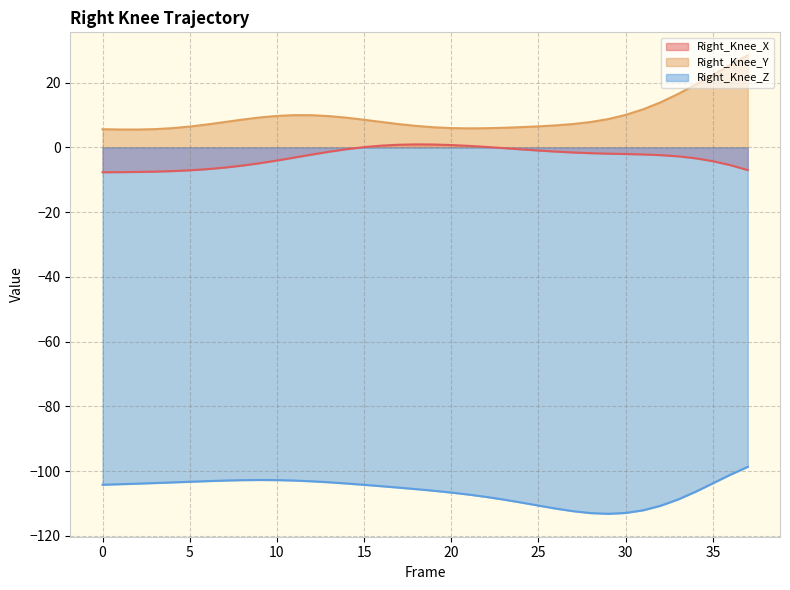

Reading left to right, transcribe all the data shown in this chart.

Right_Knee_X: 0=-7.7	1=-7.6	2=-7.6	3=-7.5	4=-7.3	5=-7.1	6=-6.7	7=-6.2	8=-5.6	9=-4.9	10=-4.0	11=-3.1	12=-2.2	13=-1.3	14=-0.5	15=0.1	16=0.6	17=0.8	18=0.9	19=0.9	20=0.7	21=0.5	22=0.2	23=-0.2	24=-0.6	25=-1.0	26=-1.3	27=-1.6	28=-1.8	29=-1.9	30=-2.0	31=-2.2	32=-2.4	33=-2.7	34=-3.4	35=-4.2	36=-5.5	37=-7.0
Right_Knee_Y: 0=5.6	1=5.5	2=5.5	3=5.7	4=6.0	5=6.4	6=7.1	7=7.8	8=8.6	9=9.2	10=9.7	11=10.0	12=10.0	13=9.7	14=9.2	15=8.5	16=7.9	17=7.2	18=6.6	19=6.2	20=6.0	21=5.9	22=5.9	23=6.1	24=6.3	25=6.5	26=6.8	27=7.2	28=7.9	29=8.8	30=10.1	31=11.8	32=13.9	33=16.5	34=19.4	35=22.4	36=25.5	37=28.5
Right_Knee_Z: 0=-104.2	1=-104.0	2=-103.9	3=-103.7	4=-103.5	5=-103.3	6=-103.1	7=-102.9	8=-102.8	9=-102.7	10=-102.8	11=-102.9	12=-103.1	13=-103.5	14=-103.8	15=-104.2	16=-104.7	17=-105.1	18=-105.6	19=-106.1	20=-106.6	21=-107.2	22=-108.0	23=-108.8	24=-109.7	25=-110.6	26=-111.6	27=-112.4	28=-113.0	29=-113.2	30=-112.9	31=-112.1	32=-110.7	33=-108.8	34=-106.4	35=-103.8	36=-101.1	37=-98.7